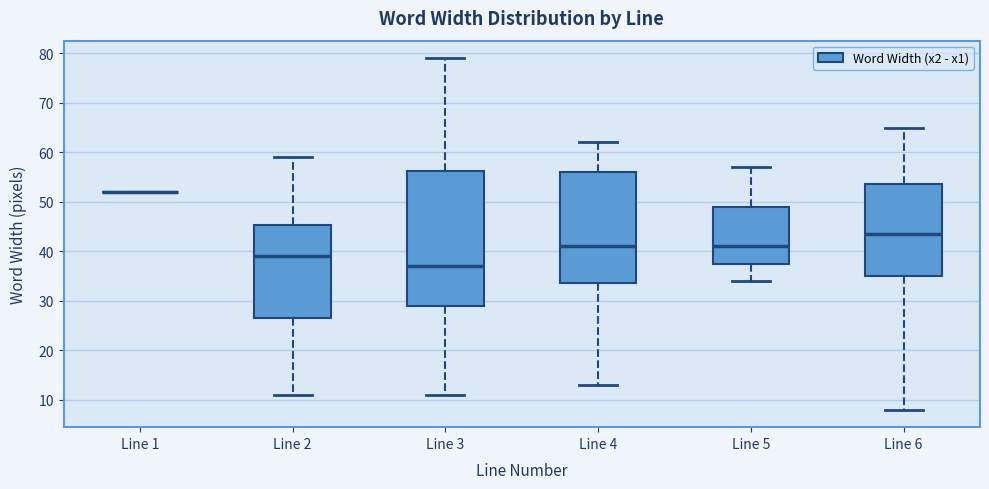

Reading left to right, transcribe this box plot: for each box, give where its median line is, the range the box spans, and where its two whiskers end, as read against the y-axis. The values are not printed on the chart, so give them approximately, as read against the axis.

Line 1: box collapsed to a line at 52, whiskers 52 to 52
Line 2: median 39, box 27 to 45, whiskers 11 to 59
Line 3: median 37, box 29 to 56, whiskers 11 to 79
Line 4: median 41, box 34 to 56, whiskers 13 to 62
Line 5: median 41, box 38 to 49, whiskers 34 to 57
Line 6: median 44, box 35 to 54, whiskers 8 to 65